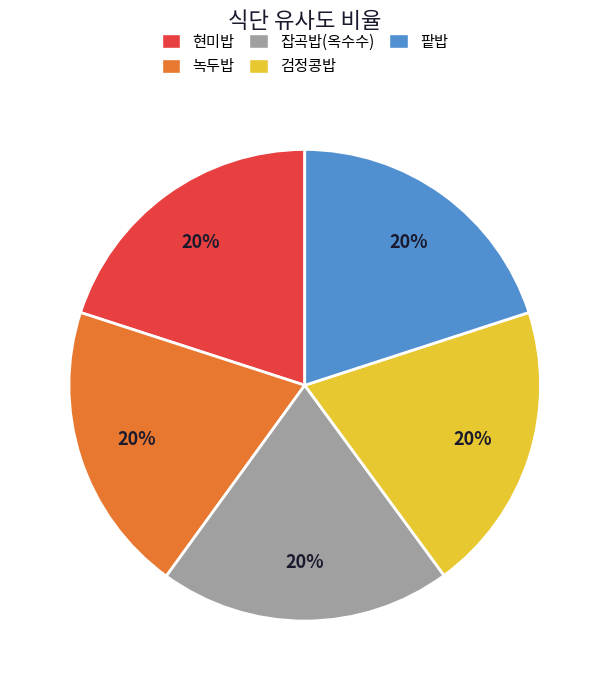

True or false: 녹두밥 accounts for 34% of the total.

False